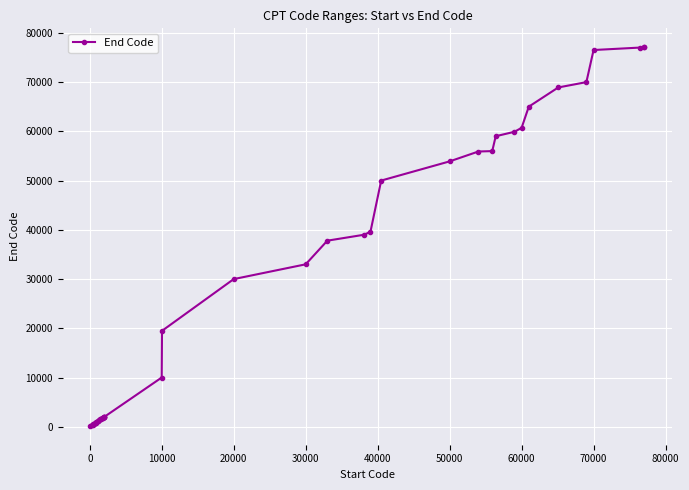

What is the greatest value displayed?

77059